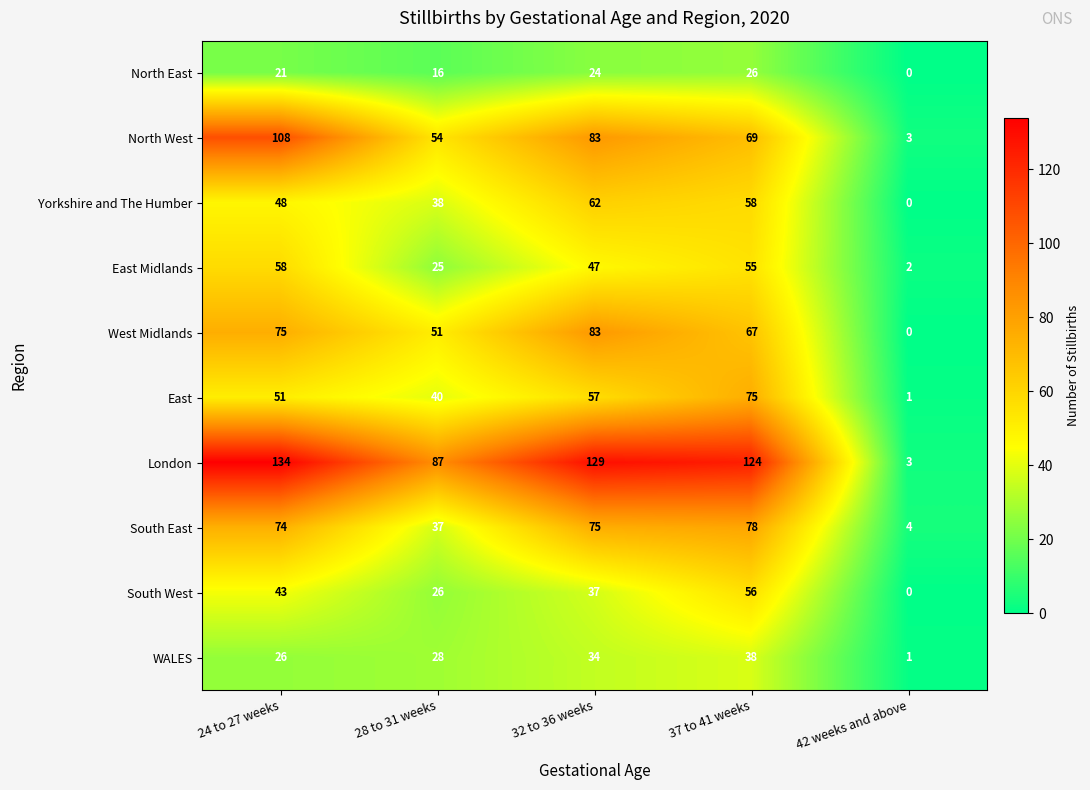

List the series in order of their peak value, highest first.

London, North West, West Midlands, South East, East, Yorkshire and The Humber, East Midlands, South West, WALES, North East